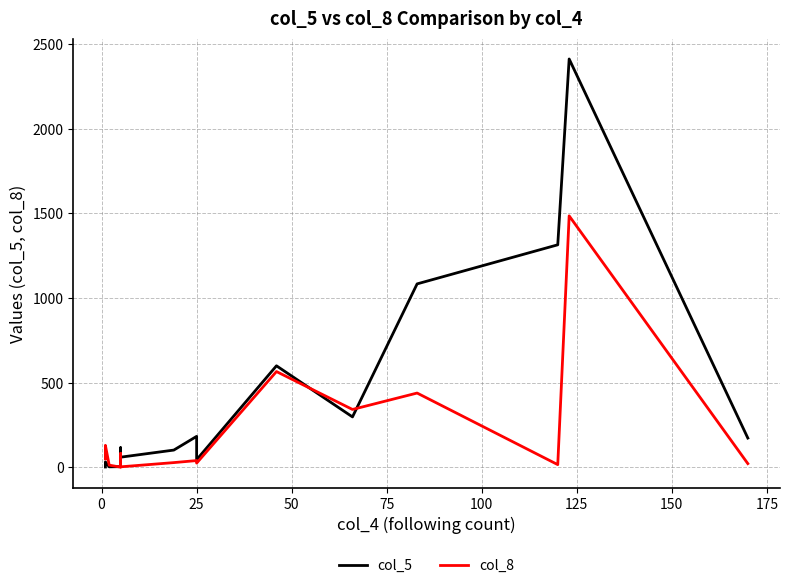

What is the highest value of the col_5 series?

2413